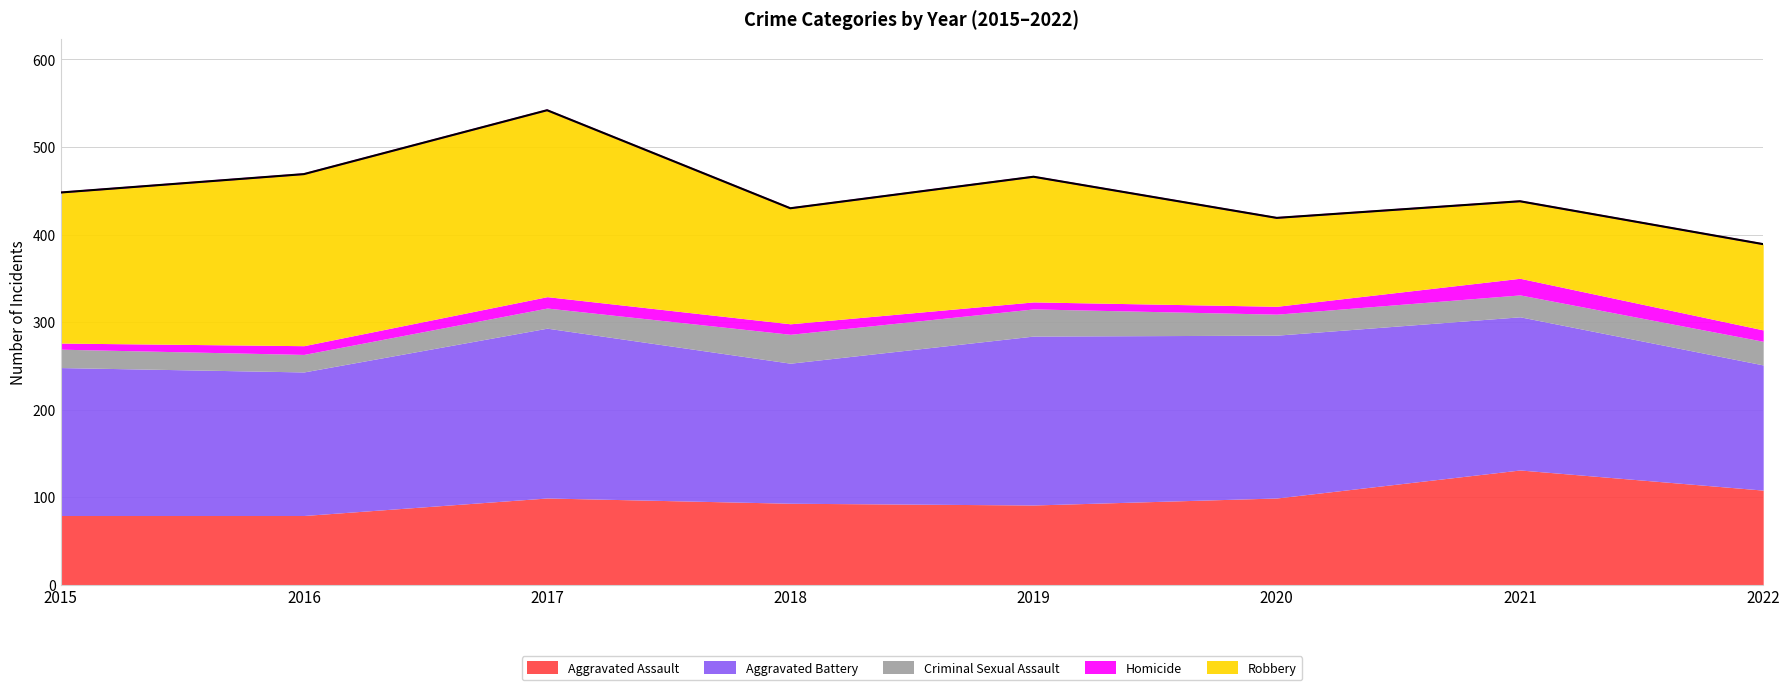

At which label does Criminal Sexual Assault reach its peak?

2018